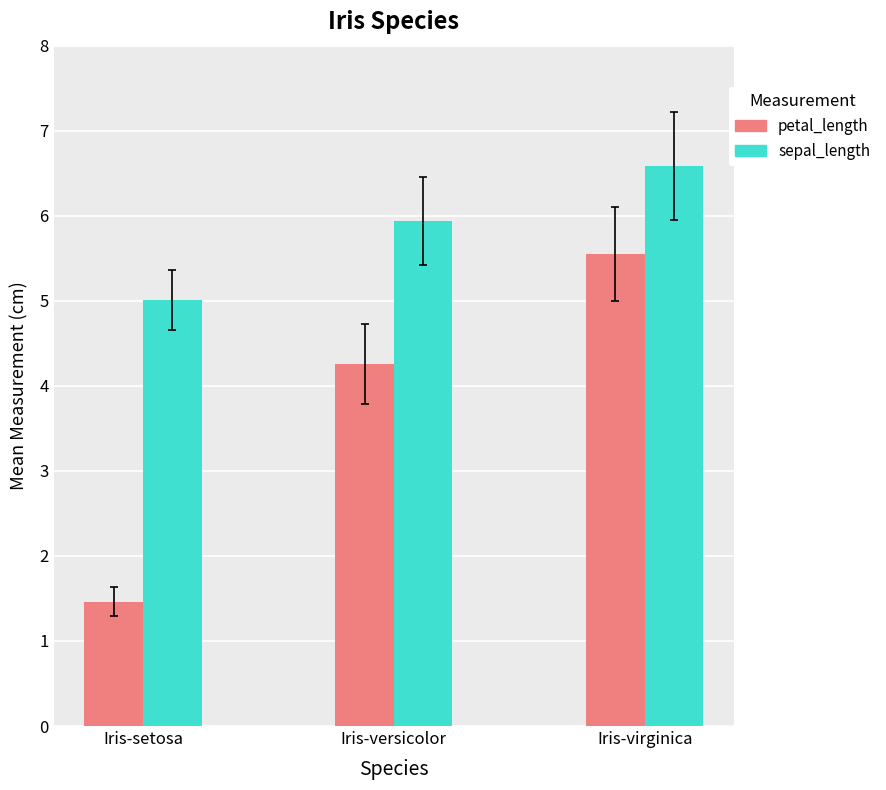

What is the label of the 1st bar from the left?

Iris-setosa